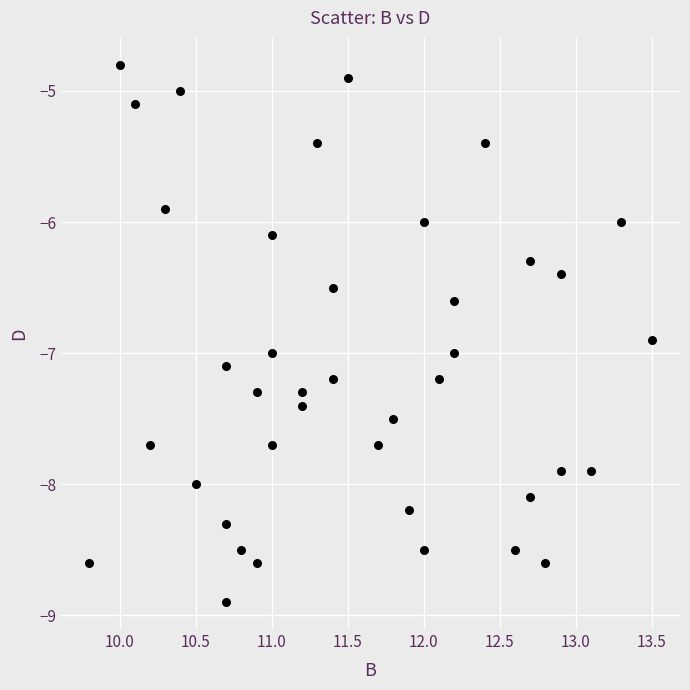

What is the range of Y values (max minus min)?

4.1